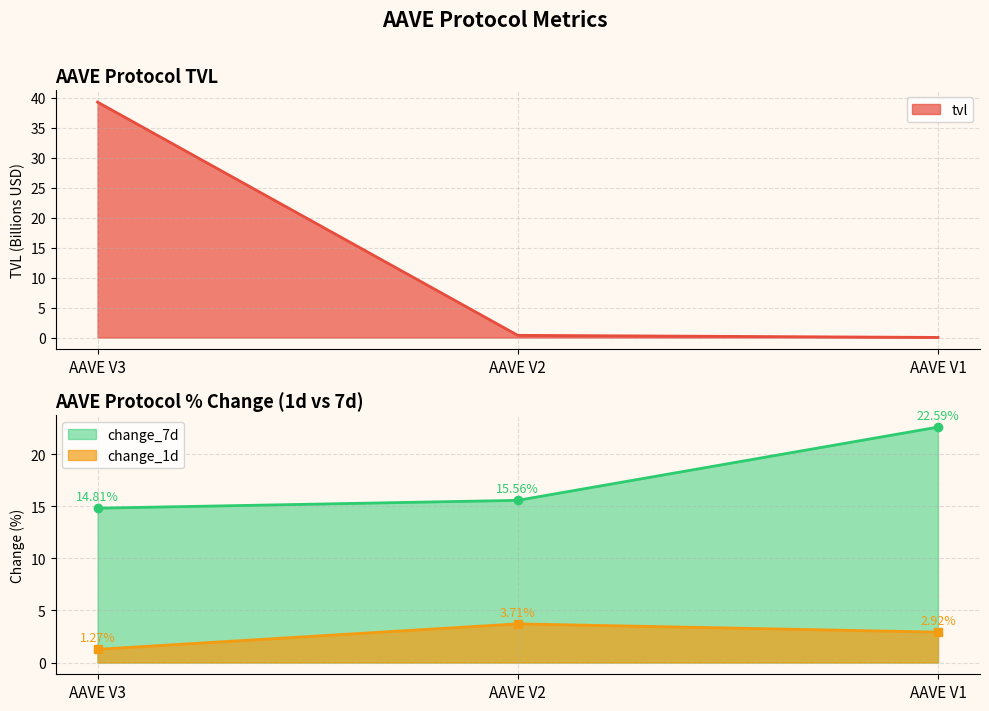

At AAVE V1, list the series in order from largest to smallest.

change_7d, change_1d, tvl